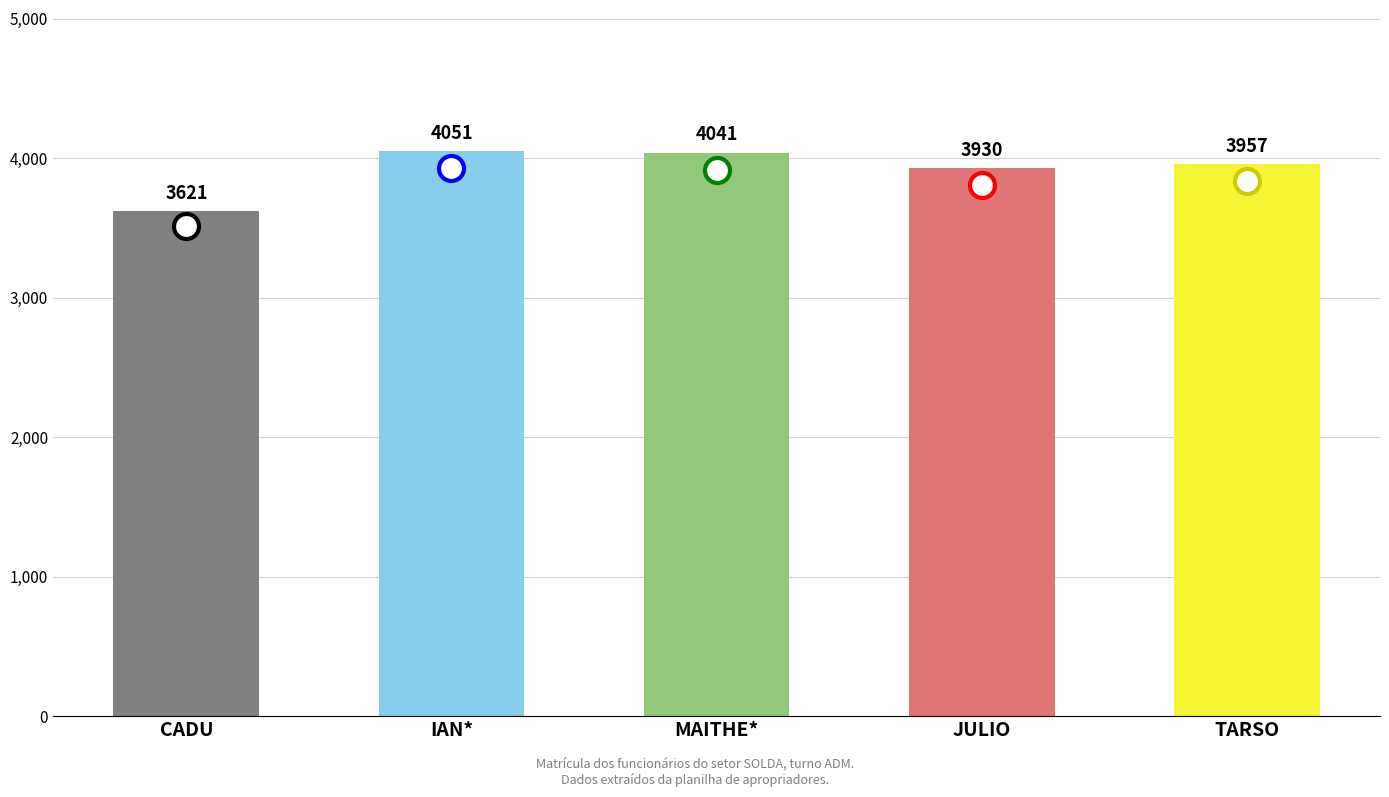

Which label corresponds to the smallest value in the chart?

CADU